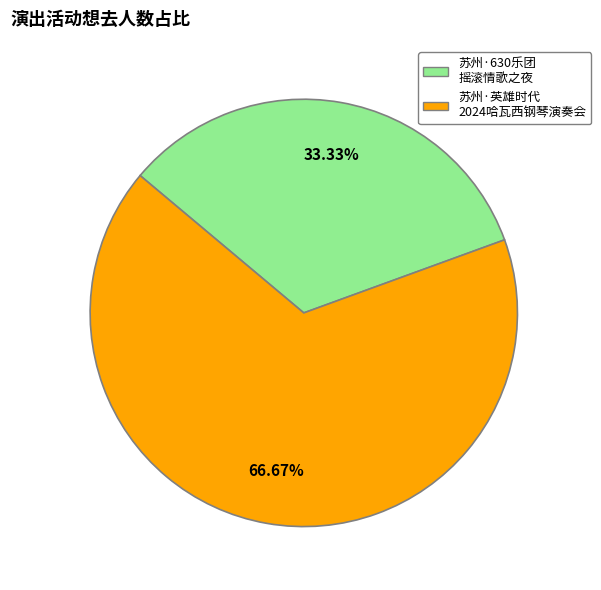

Is there a majority slice in this chart?

Yes